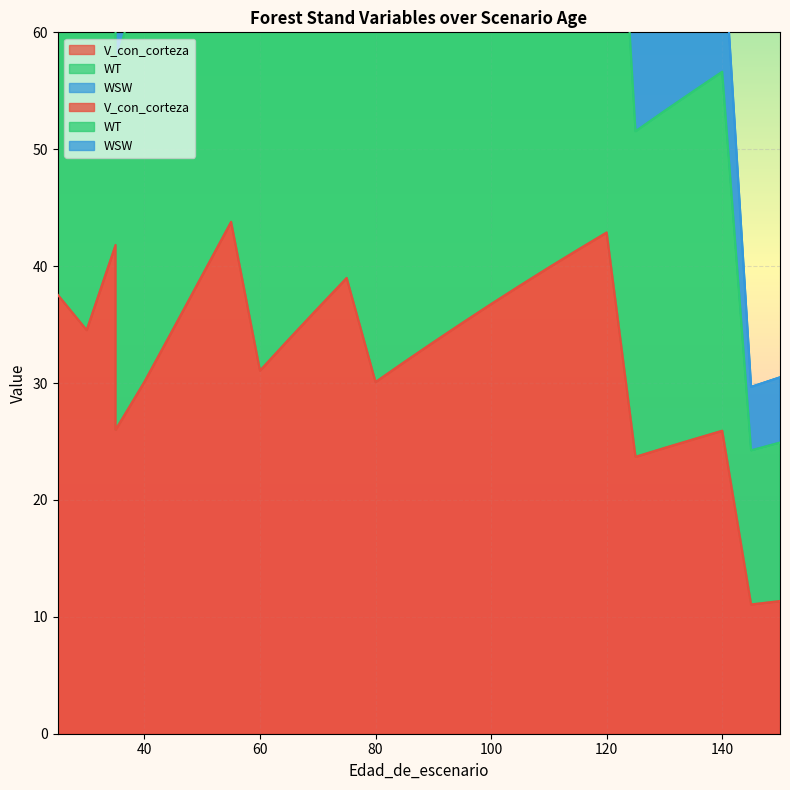

Which category has the highest value in the V_con_corteza series?

55